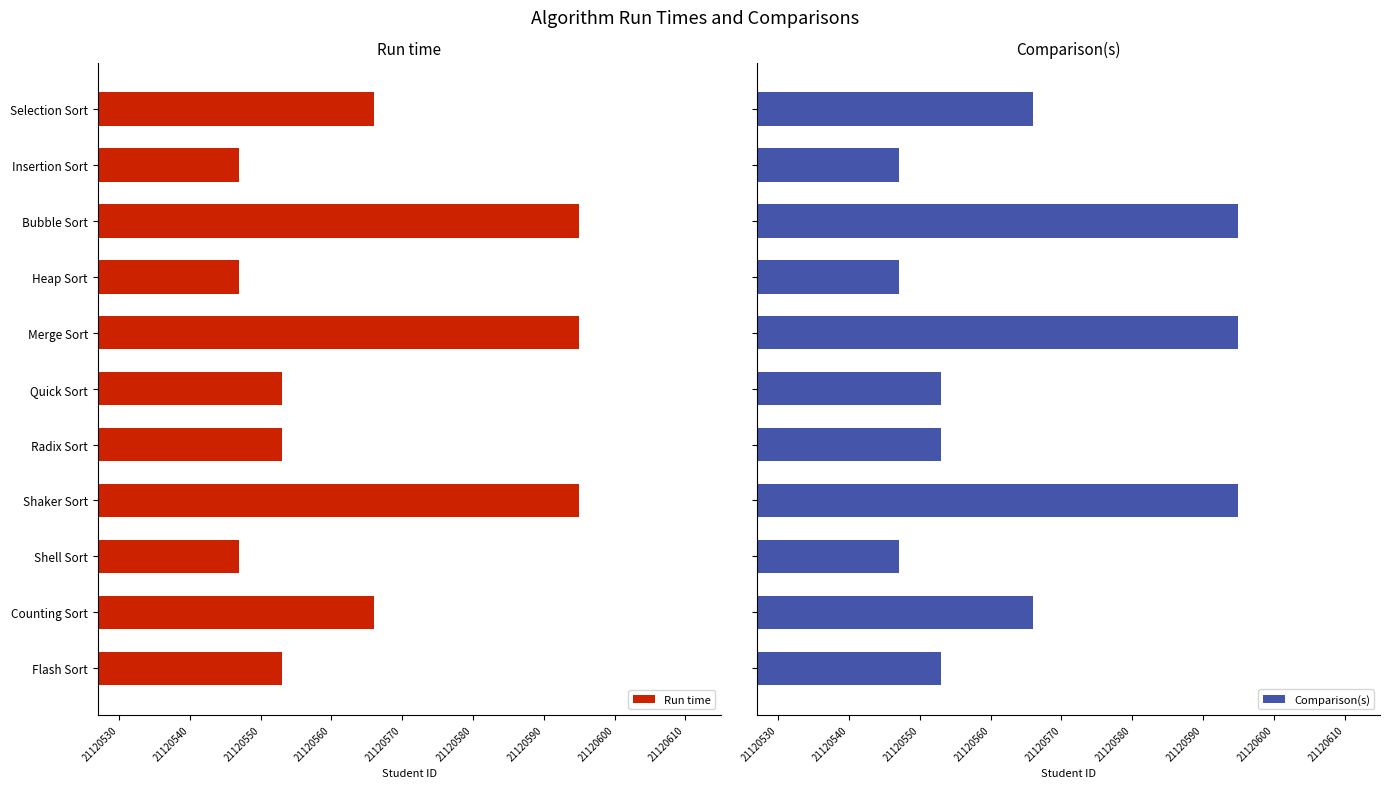

Reading right to left, what are all the values shown in this chart?

Run time: 21120553	21120566	21120547	21120595	21120553	21120553	21120595	21120547	21120595	21120547	21120566
Comparison(s): 21120553	21120566	21120547	21120595	21120553	21120553	21120595	21120547	21120595	21120547	21120566